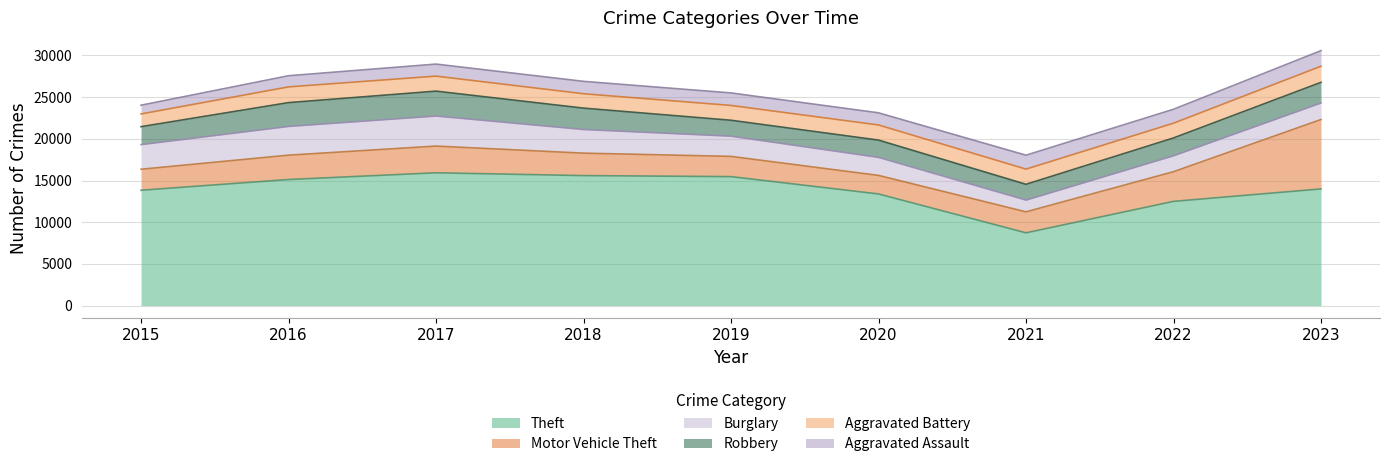

At which label is Aggravated Assault closest to 1458?

2020